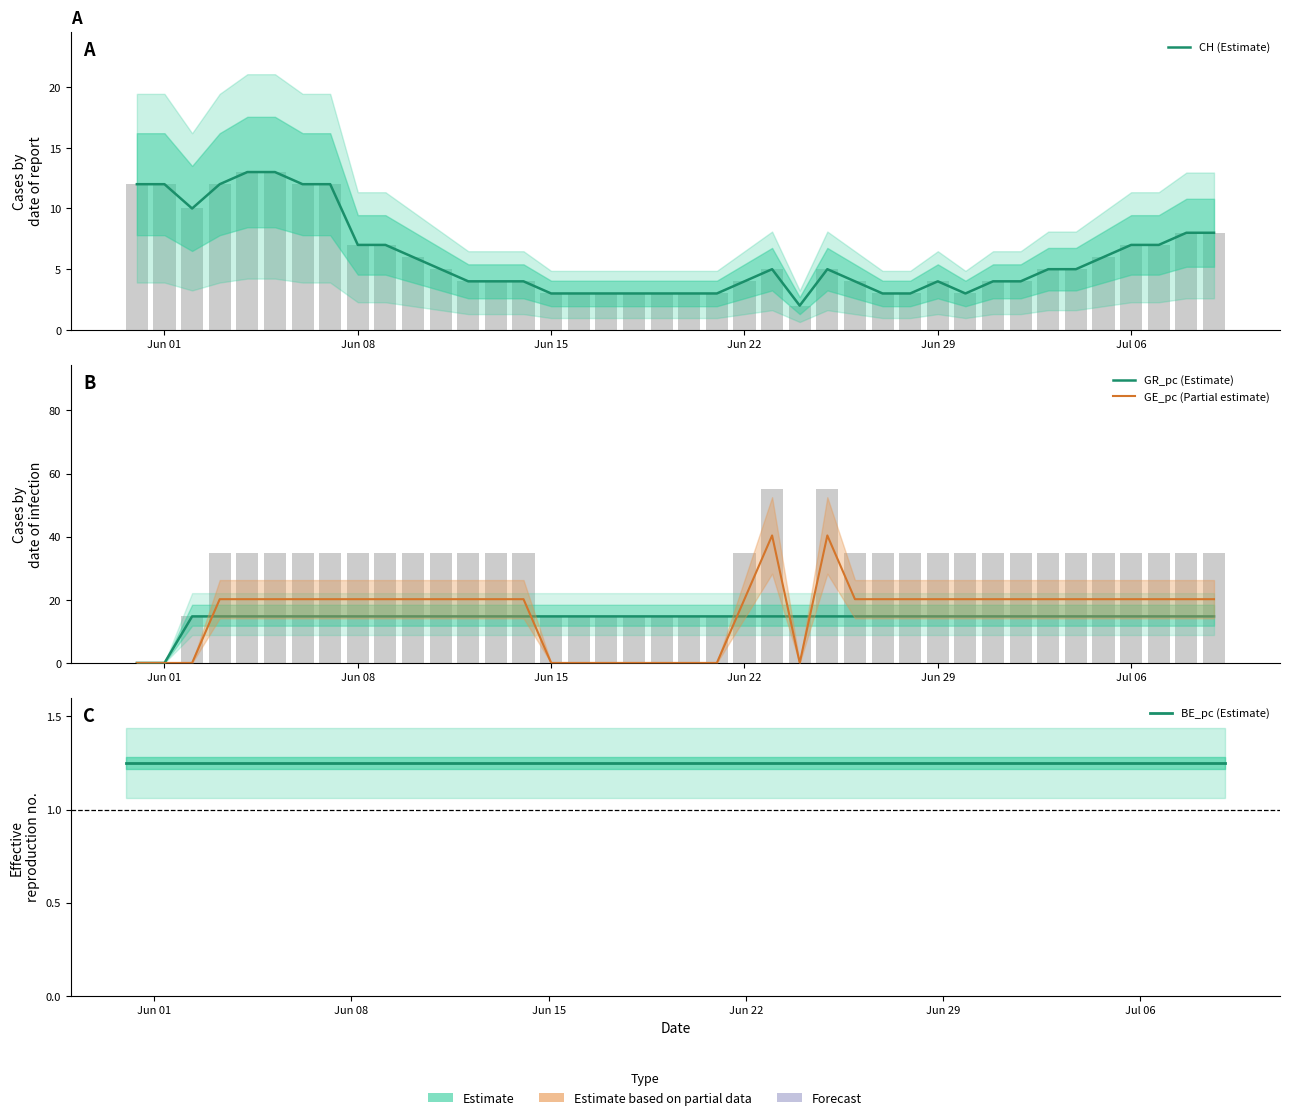

The value of GR_pc (Estimate) at Jun 22 is 22.9. True or false?

False